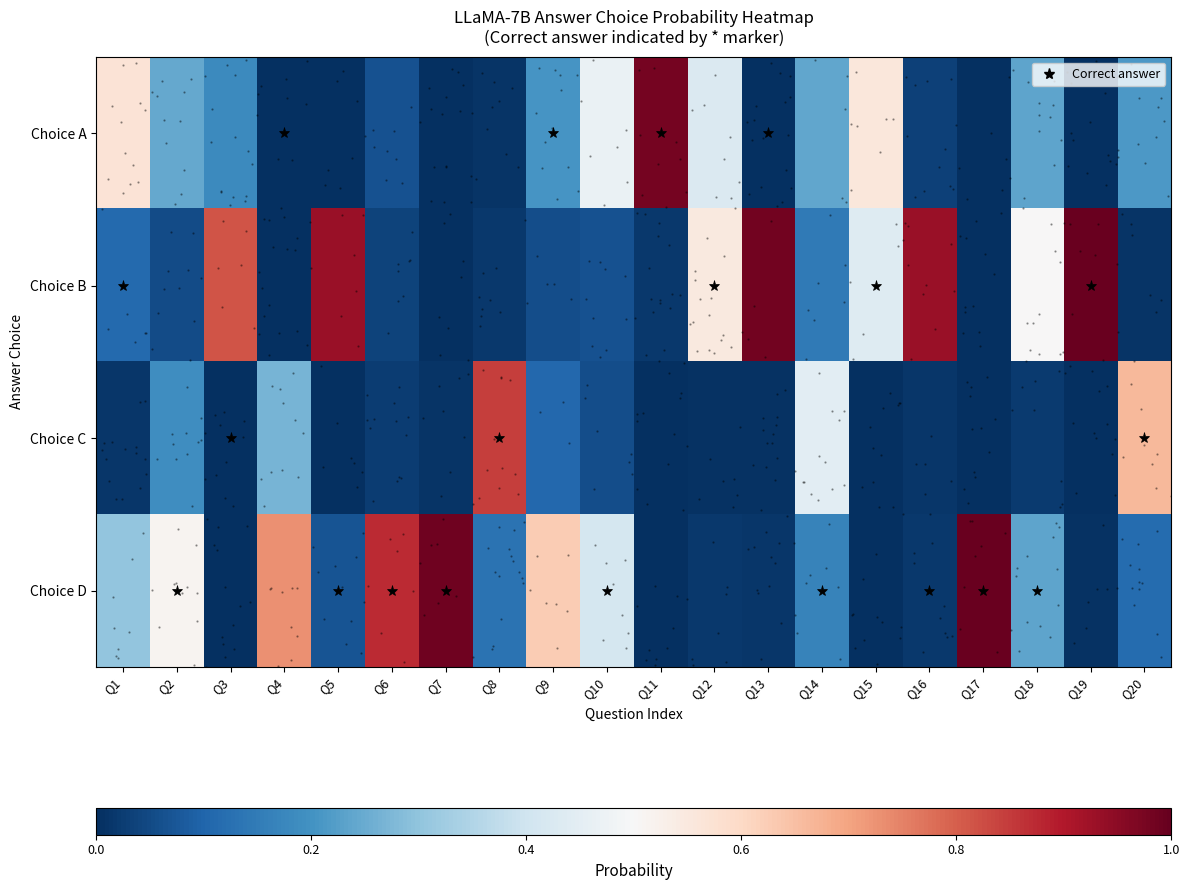

The value of True_A at Q15 is 0.3. True or false?

False